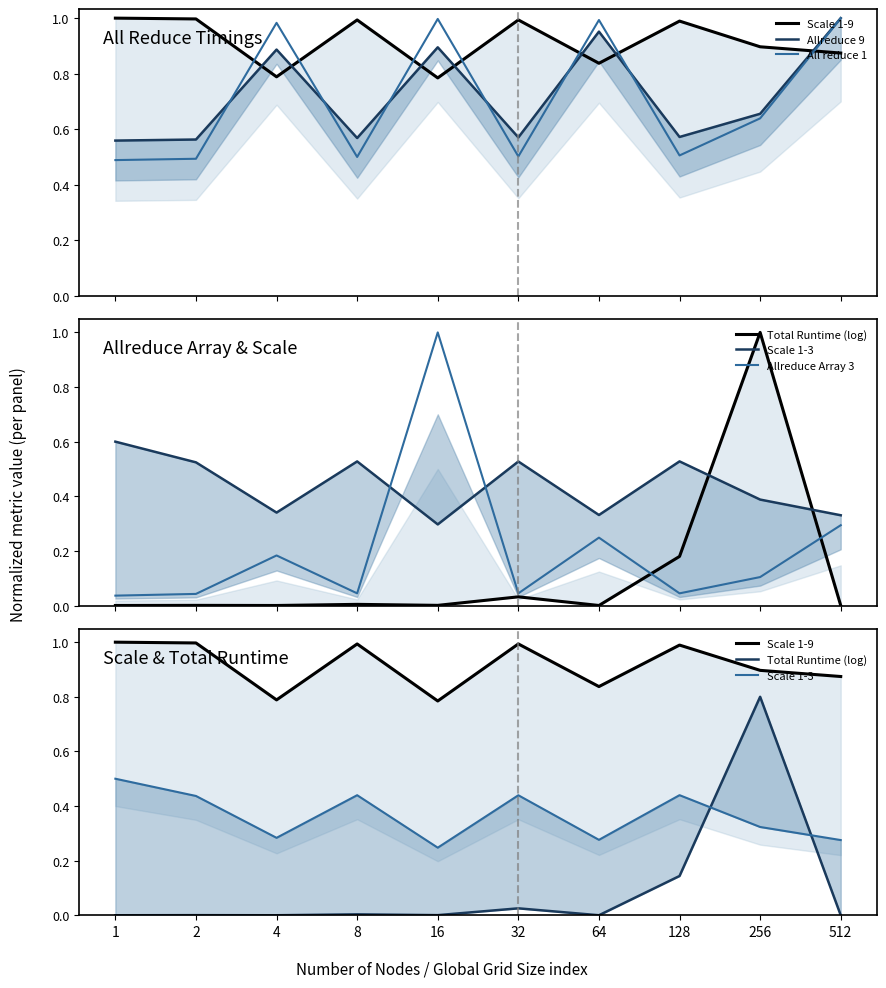

True or false: Allreduce 9 and Scale 1-3 intersect in this chart.

False